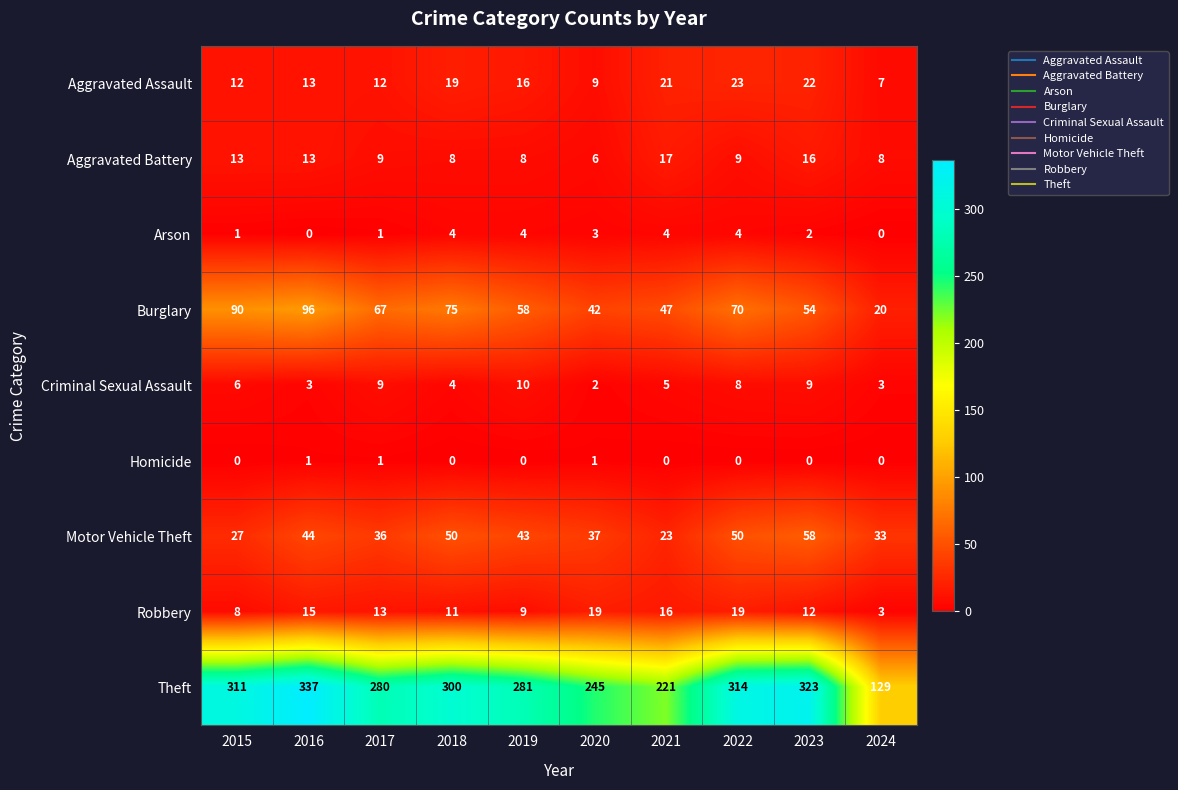

At which label does Robbery first exceed 13?

2016